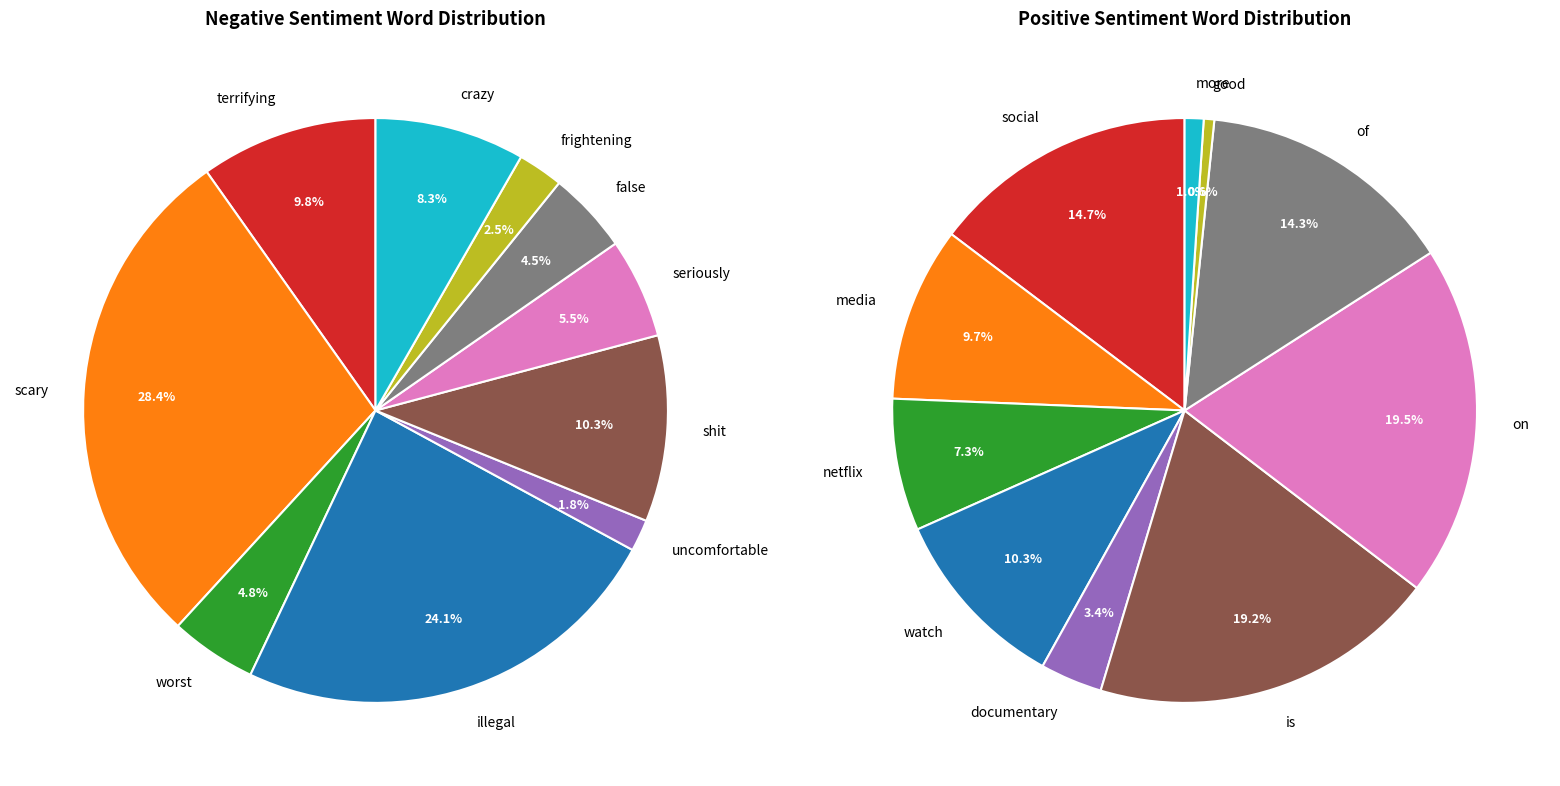

What portion of the pie excludes positive_values?

71.6%